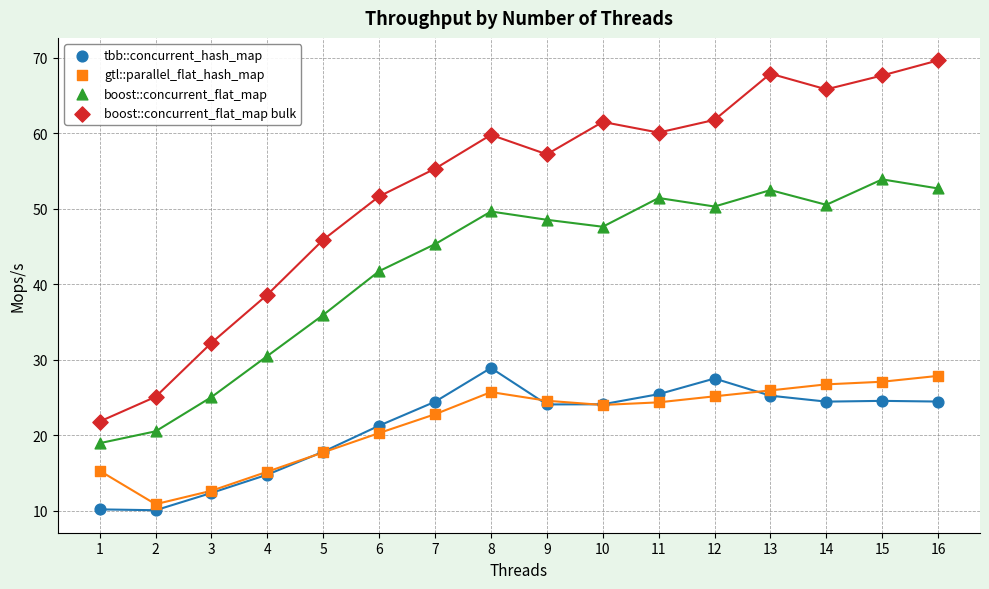

Which series has the largest Y range (max minus min)?

boost::concurrent_flat_map bulk